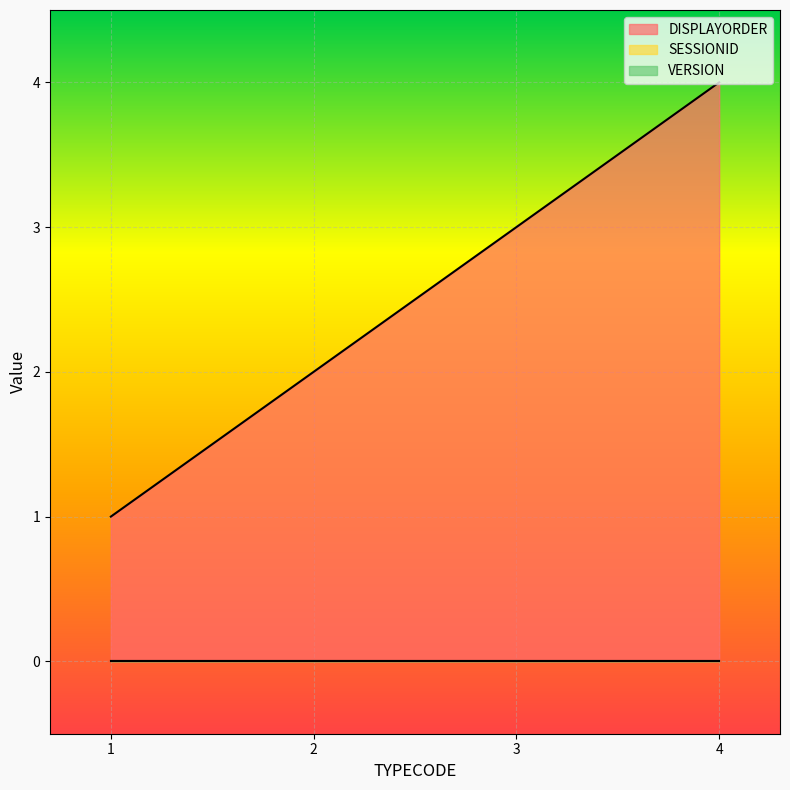

The value of SESSIONID at 1 is 0. True or false?

True